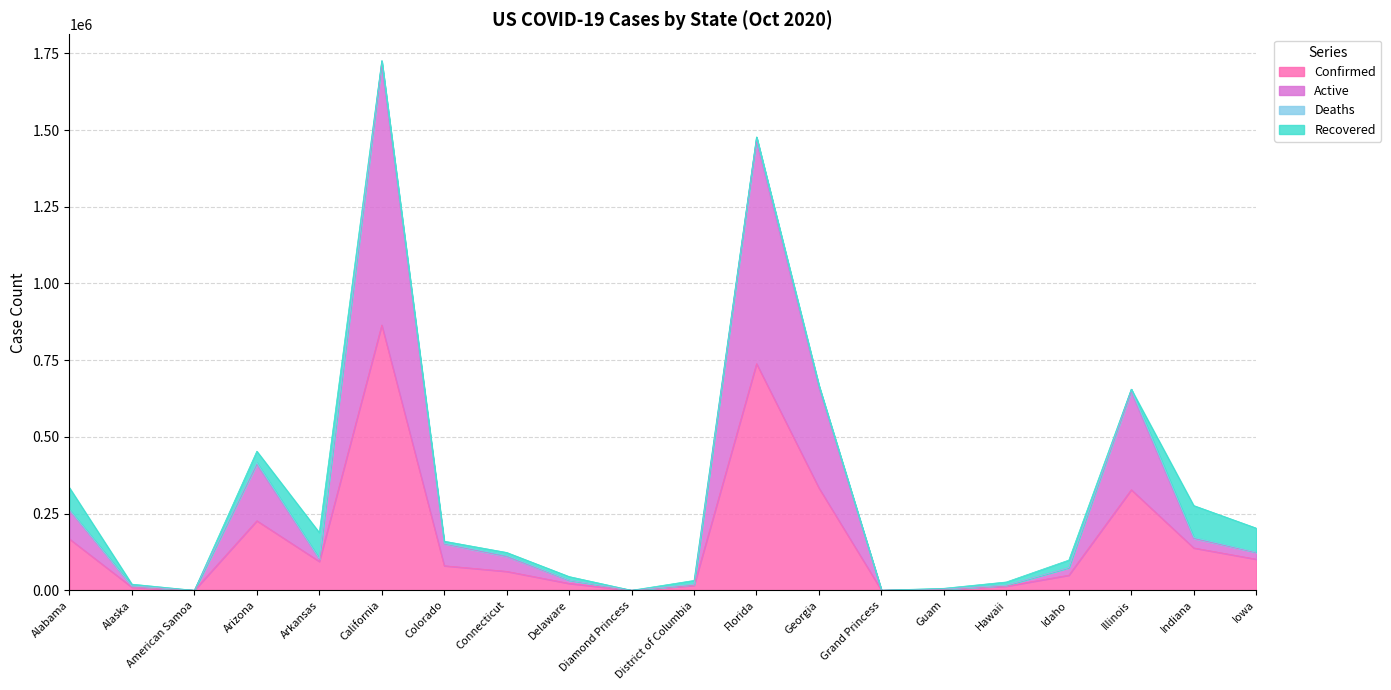

What is the maximum value for Confirmed?

864710